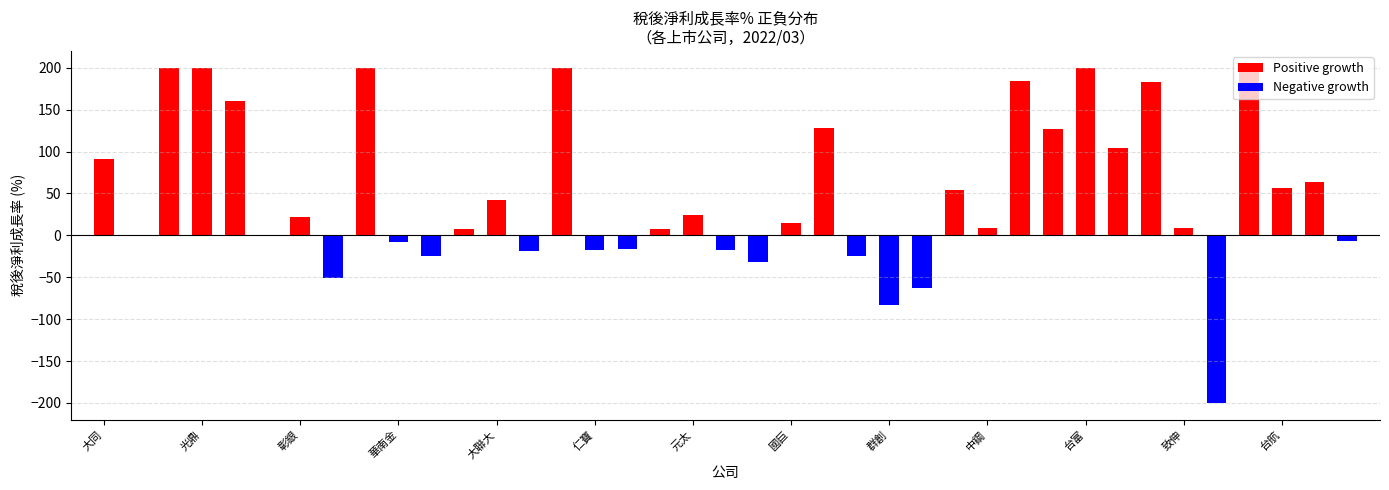

What is the difference between the Positive growth values at 13 and 30?

200.0